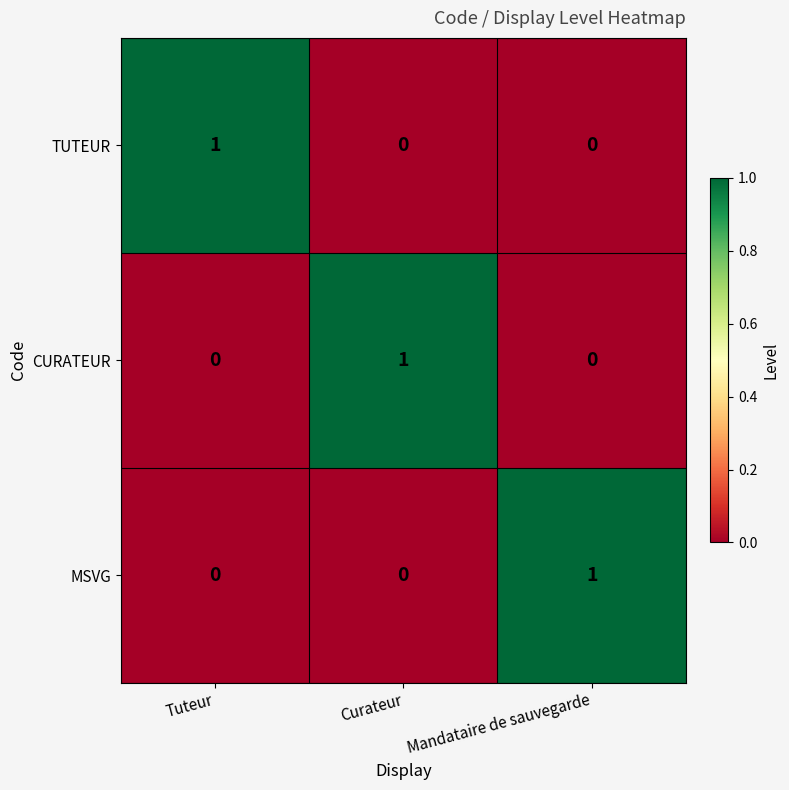

At which label does CURATEUR reach its peak?

Curateur